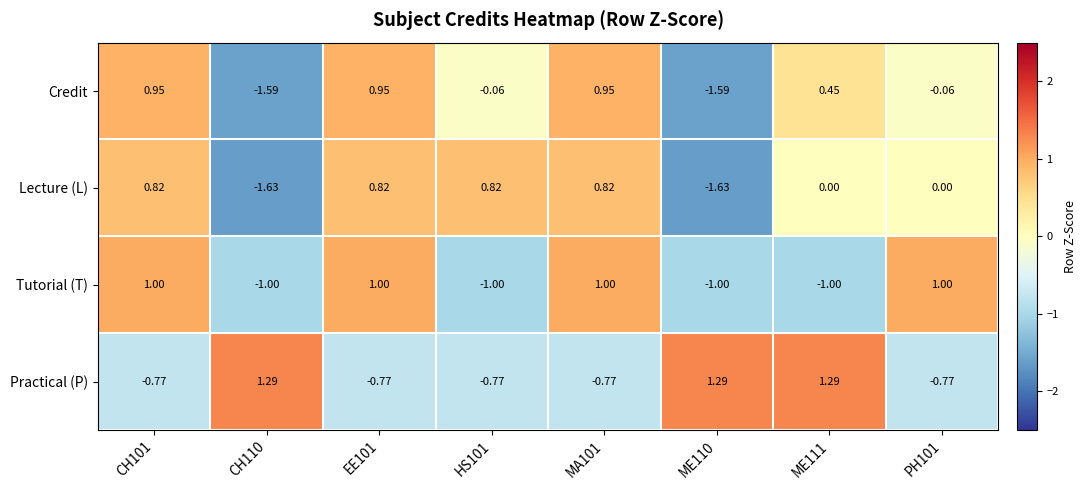

At ME111, list the series in order from smallest to largest.

Tutorial (T), Lecture (L), Credit, Practical (P)